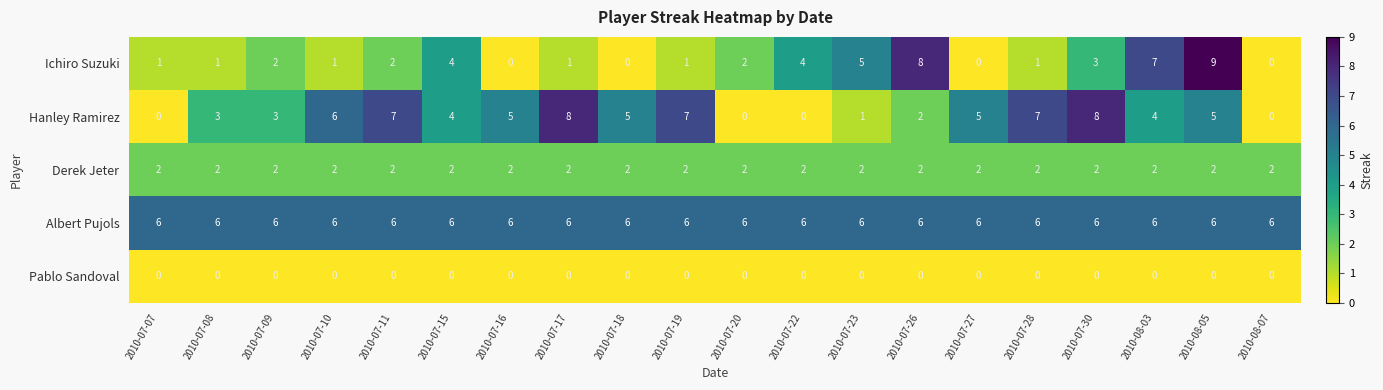

At which category is the sum across all series the highest?

2010-08-05